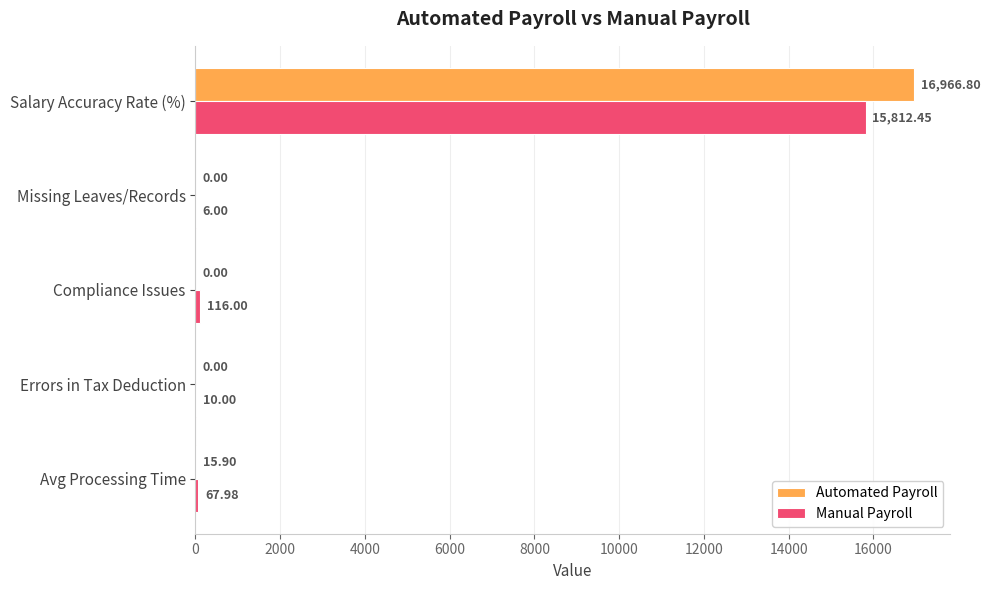

What is the sum of the Manual Payroll values at Compliance Issues and Avg Processing Time?

184.0